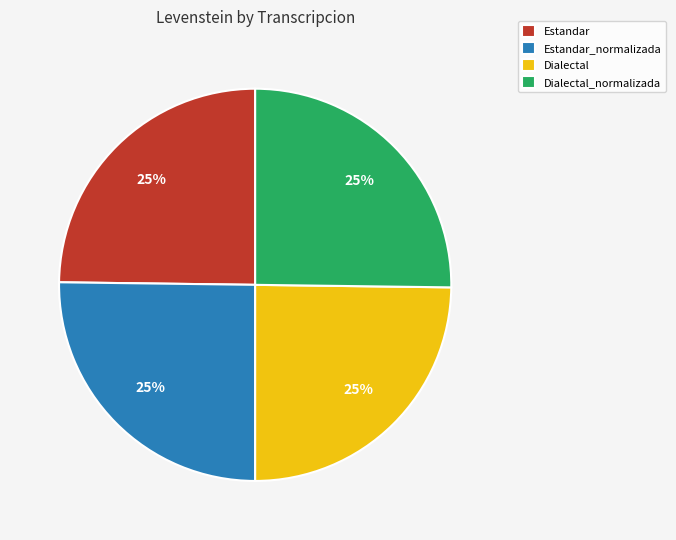

True or false: Estandar_normalizada accounts for 32% of the total.

False